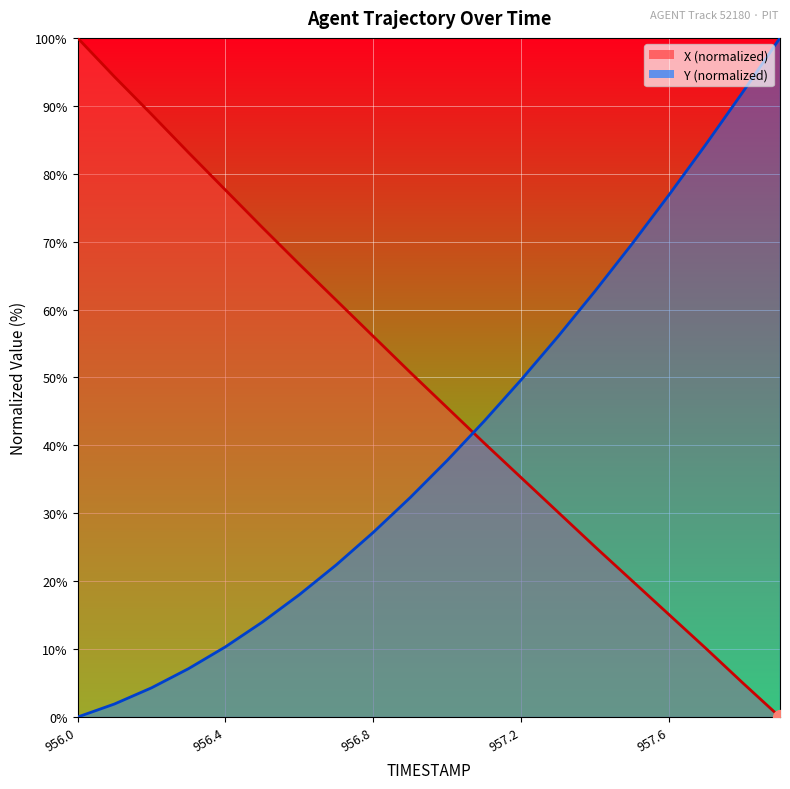

What is the average value of the X series?

48.9